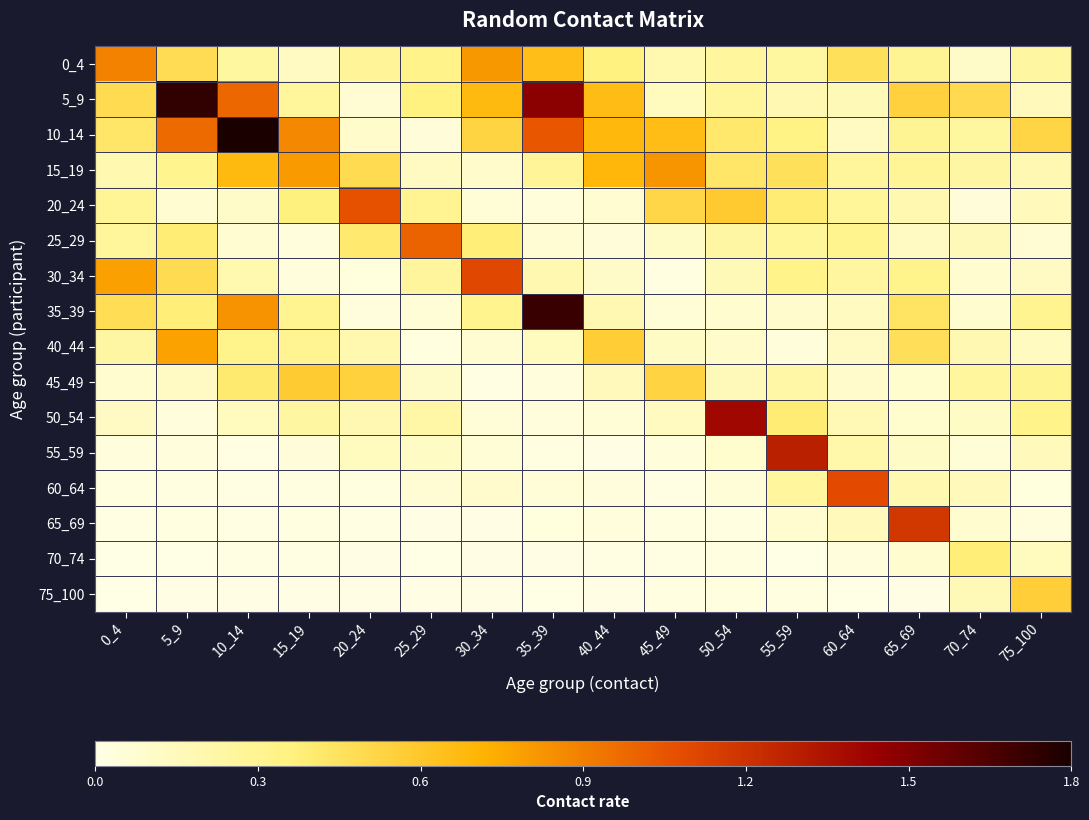

Reading right to left, extract all data points from this chart.

0_4: 75_100=0.2	70_74=0.1	65_69=0.3	60_64=0.5	55_59=0.2	50_54=0.3	45_49=0.2	40_44=0.4	35_39=0.7	30_34=0.8	25_29=0.3	20_24=0.3	15_19=0.1	10_14=0.2	5_9=0.5	0_4=0.9
5_9: 75_100=0.1	70_74=0.5	65_69=0.5	60_64=0.2	55_59=0.2	50_54=0.3	45_49=0.1	40_44=0.7	35_39=1.5	30_34=0.7	25_29=0.4	20_24=0.1	15_19=0.3	10_14=1.0	5_9=1.7	0_4=0.5
10_14: 75_100=0.5	70_74=0.2	65_69=0.3	60_64=0.1	55_59=0.3	50_54=0.4	45_49=0.7	40_44=0.7	35_39=1.0	30_34=0.5	25_29=0.0	20_24=0.1	15_19=0.9	10_14=1.8	5_9=1.0	0_4=0.4
15_19: 75_100=0.2	70_74=0.2	65_69=0.3	60_64=0.3	55_59=0.5	50_54=0.4	45_49=0.8	40_44=0.7	35_39=0.3	30_34=0.1	25_29=0.1	20_24=0.5	15_19=0.8	10_14=0.7	5_9=0.3	0_4=0.2
20_24: 75_100=0.1	70_74=0.0	65_69=0.2	60_64=0.3	55_59=0.4	50_54=0.6	45_49=0.5	40_44=0.1	35_39=0.0	30_34=0.1	25_29=0.3	20_24=1.1	15_19=0.4	10_14=0.1	5_9=0.1	0_4=0.3
25_29: 75_100=0.1	70_74=0.2	65_69=0.1	60_64=0.3	55_59=0.3	50_54=0.2	45_49=0.1	40_44=0.0	35_39=0.1	30_34=0.4	25_29=1.0	20_24=0.4	15_19=0.0	10_14=0.1	5_9=0.4	0_4=0.3
30_34: 75_100=0.1	70_74=0.1	65_69=0.3	60_64=0.2	55_59=0.3	50_54=0.2	45_49=0.0	40_44=0.1	35_39=0.2	30_34=1.1	25_29=0.3	20_24=0.0	15_19=0.0	10_14=0.2	5_9=0.5	0_4=0.8
35_39: 75_100=0.3	70_74=0.1	65_69=0.4	60_64=0.1	55_59=0.1	50_54=0.1	45_49=0.1	40_44=0.2	35_39=1.7	30_34=0.3	25_29=0.1	20_24=0.0	15_19=0.3	10_14=0.8	5_9=0.4	0_4=0.5
40_44: 75_100=0.1	70_74=0.2	65_69=0.5	60_64=0.1	55_59=0.0	50_54=0.1	45_49=0.1	40_44=0.6	35_39=0.1	30_34=0.1	25_29=0.0	20_24=0.2	15_19=0.3	10_14=0.3	5_9=0.8	0_4=0.2
45_49: 75_100=0.3	70_74=0.3	65_69=0.1	60_64=0.1	55_59=0.2	50_54=0.2	45_49=0.5	40_44=0.2	35_39=0.0	30_34=0.0	25_29=0.1	20_24=0.5	15_19=0.6	10_14=0.4	5_9=0.1	0_4=0.1
50_54: 75_100=0.3	70_74=0.1	65_69=0.1	60_64=0.2	55_59=0.4	50_54=1.4	45_49=0.1	40_44=0.1	35_39=0.0	30_34=0.1	25_29=0.2	20_24=0.2	15_19=0.2	10_14=0.1	5_9=0.0	0_4=0.1
55_59: 75_100=0.1	70_74=0.1	65_69=0.1	60_64=0.2	55_59=1.3	50_54=0.1	45_49=0.0	40_44=0.0	35_39=0.0	30_34=0.1	25_29=0.1	20_24=0.1	15_19=0.0	10_14=0.0	5_9=0.0	0_4=0.0
60_64: 75_100=0.0	70_74=0.1	65_69=0.2	60_64=1.1	55_59=0.3	50_54=0.0	45_49=0.0	40_44=0.0	35_39=0.0	30_34=0.1	25_29=0.1	20_24=0.0	15_19=0.0	10_14=0.0	5_9=0.0	0_4=0.0
65_69: 75_100=0.0	70_74=0.1	65_69=1.2	60_64=0.1	55_59=0.1	50_54=0.0	45_49=0.0	40_44=0.0	35_39=0.0	30_34=0.0	25_29=0.0	20_24=0.0	15_19=0.0	10_14=0.0	5_9=0.0	0_4=0.0
70_74: 75_100=0.1	70_74=0.4	65_69=0.1	60_64=0.0	55_59=0.0	50_54=0.0	45_49=0.0	40_44=0.0	35_39=0.0	30_34=0.0	25_29=0.0	20_24=0.0	15_19=0.0	10_14=0.0	5_9=0.0	0_4=0.0
75_100: 75_100=0.6	70_74=0.2	65_69=0.0	60_64=0.0	55_59=0.0	50_54=0.0	45_49=0.0	40_44=0.0	35_39=0.0	30_34=0.0	25_29=0.0	20_24=0.0	15_19=0.0	10_14=0.0	5_9=0.0	0_4=0.0